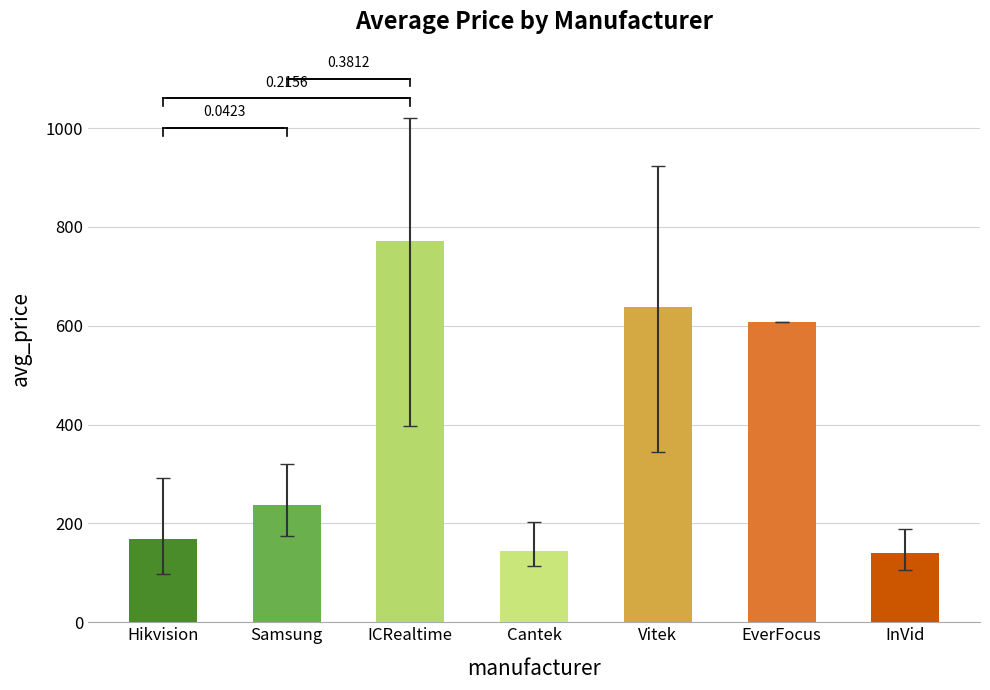

Does the chart contain any negative values?

No